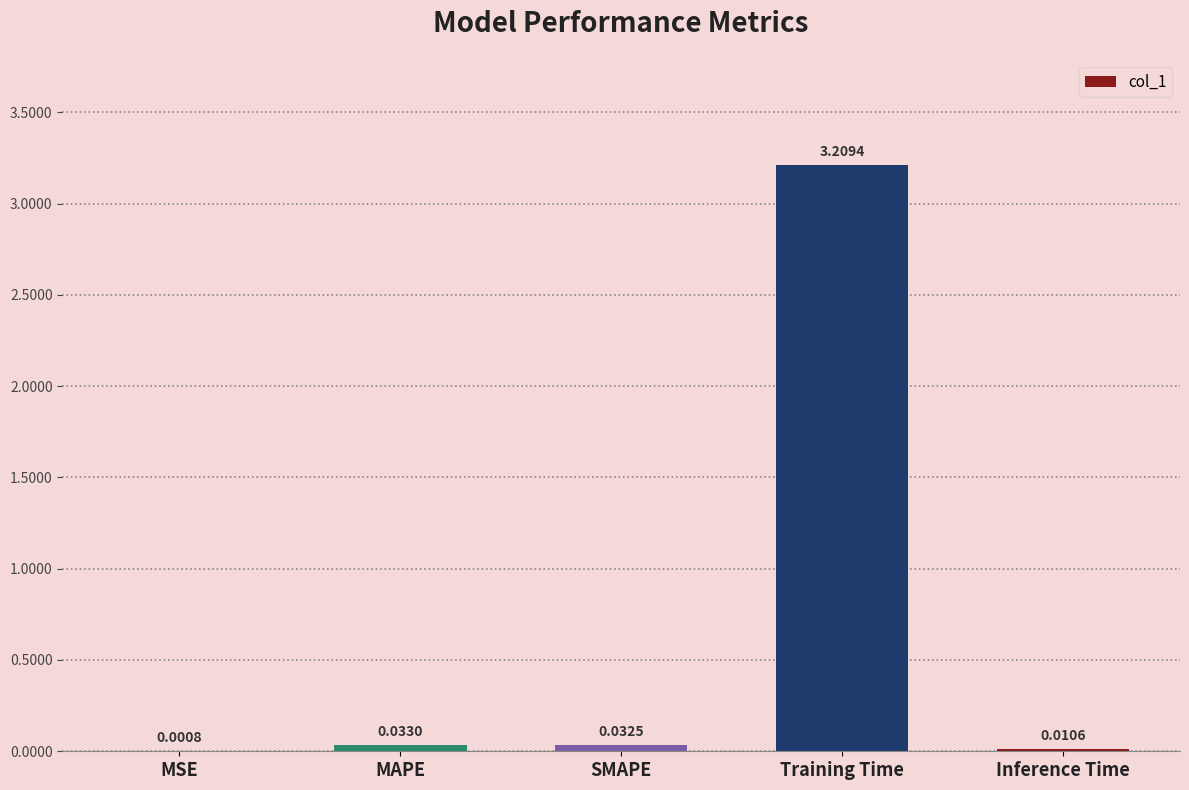

At which label is the value closest to 1?

MAPE